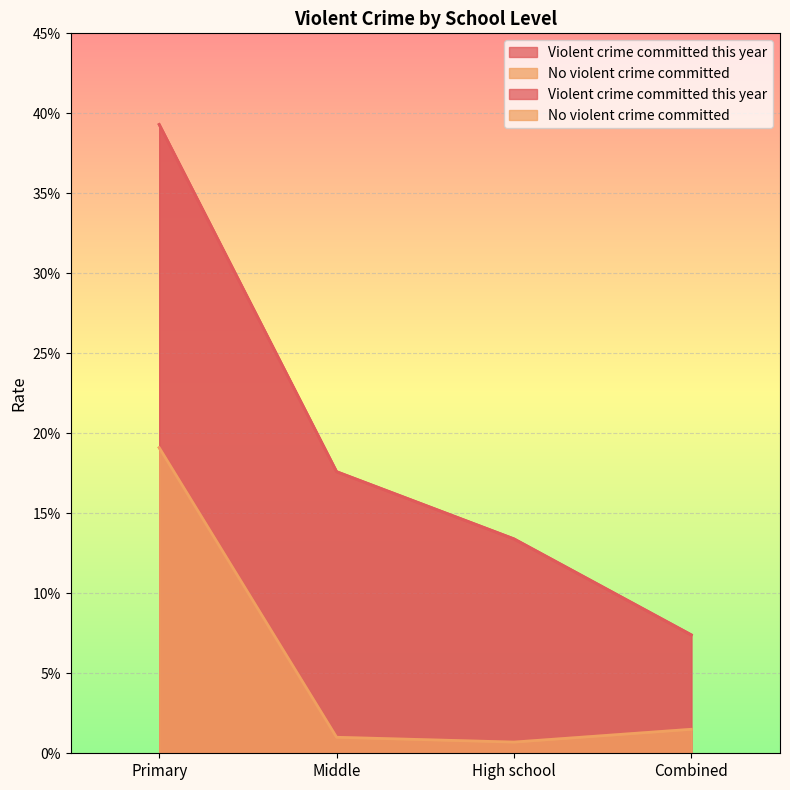

In No violent crime committed, how many points are lower than both neighbors (excluding endpoints)?

1